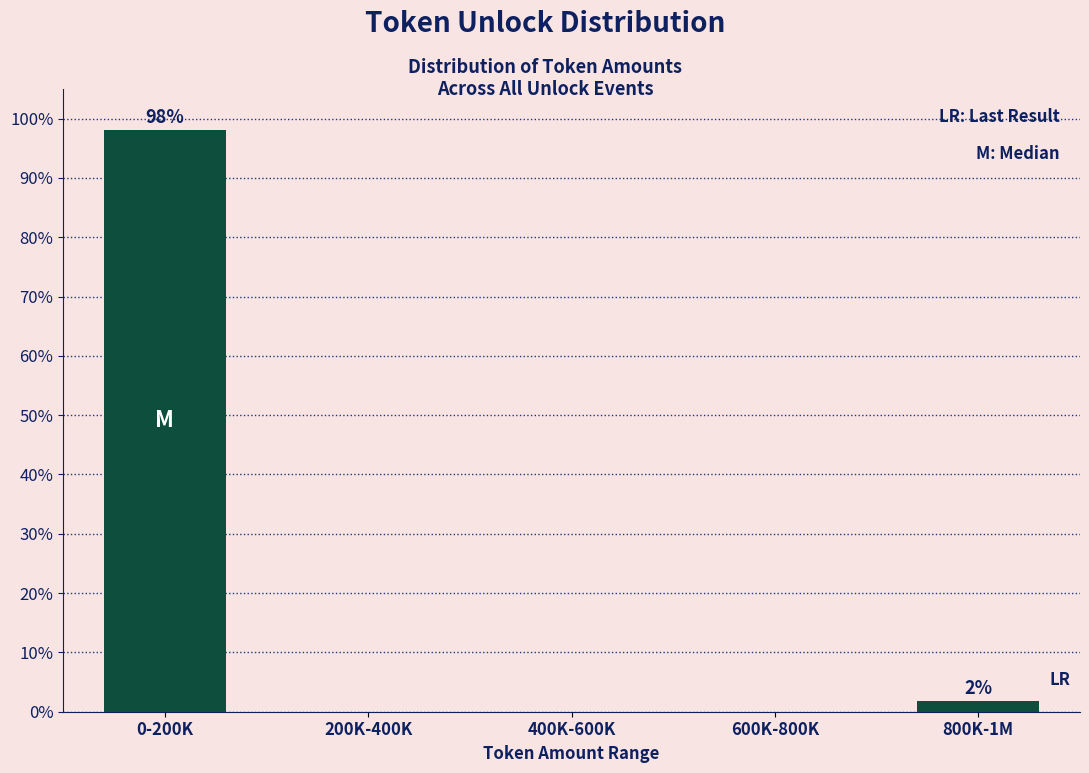

Reading left to right, what are all the values shown in this chart?

0-200K=98.1	200K-400K=0.0	400K-600K=0.0	600K-800K=0.0	800K-1M=1.9